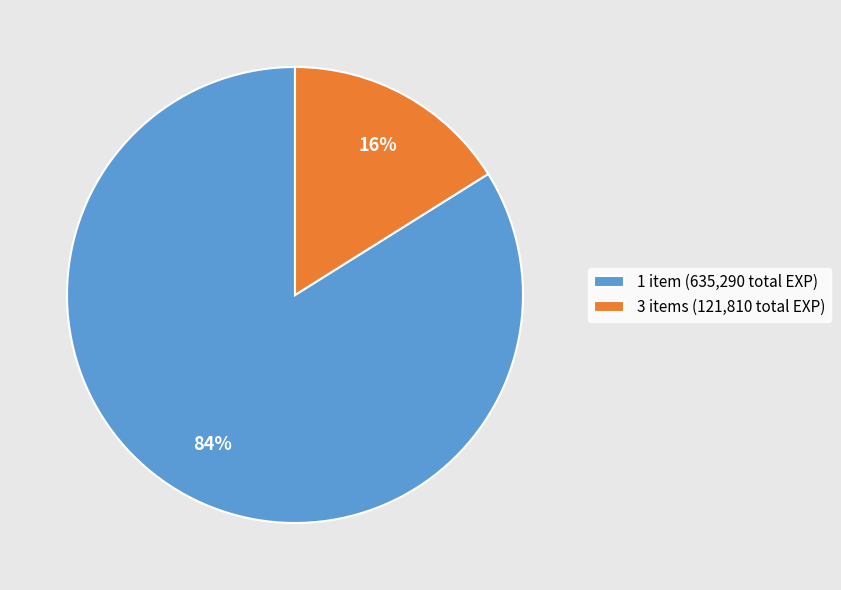

Approximately how many times larger is the value at 3 compared to 1?

0.2